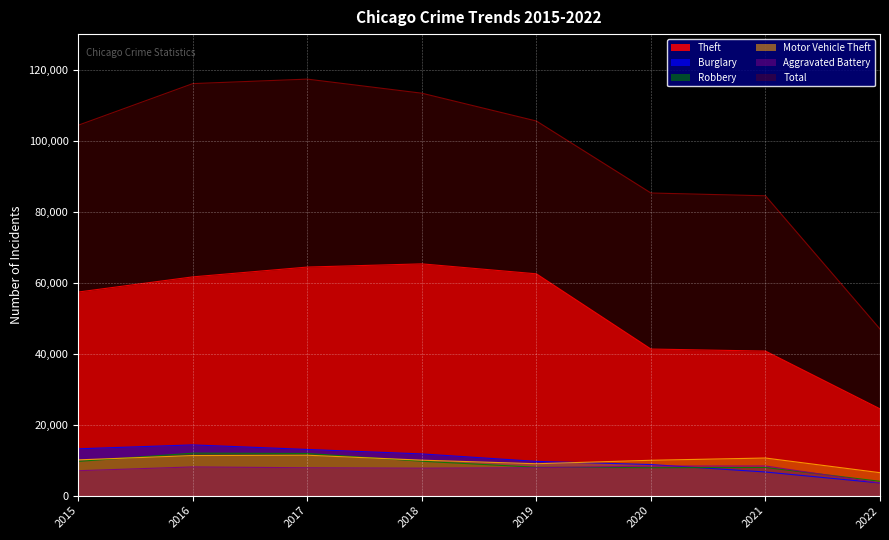

At how many categories does at least one series exceed 34073?

8